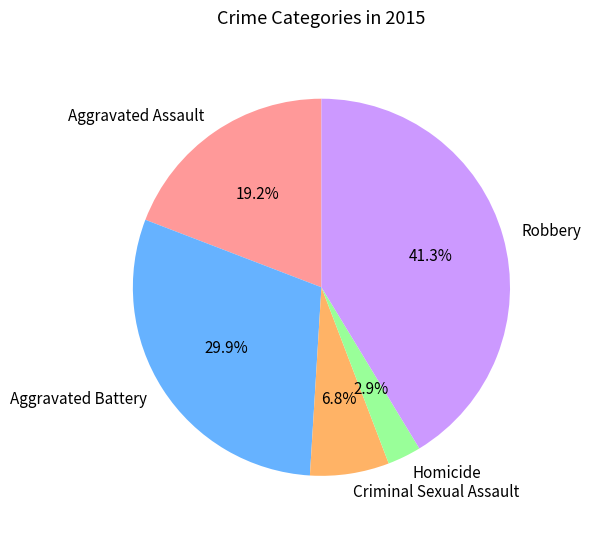

What is the largest slice in the pie chart?

Robbery